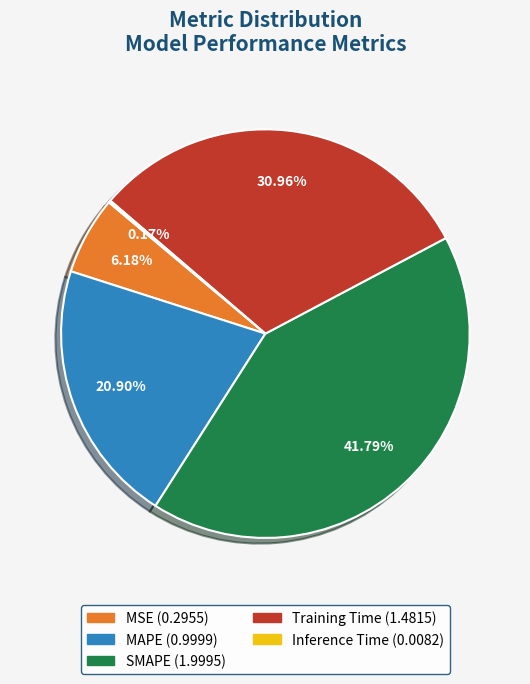

What is the total percentage of Training Time and MAPE?

51.9%